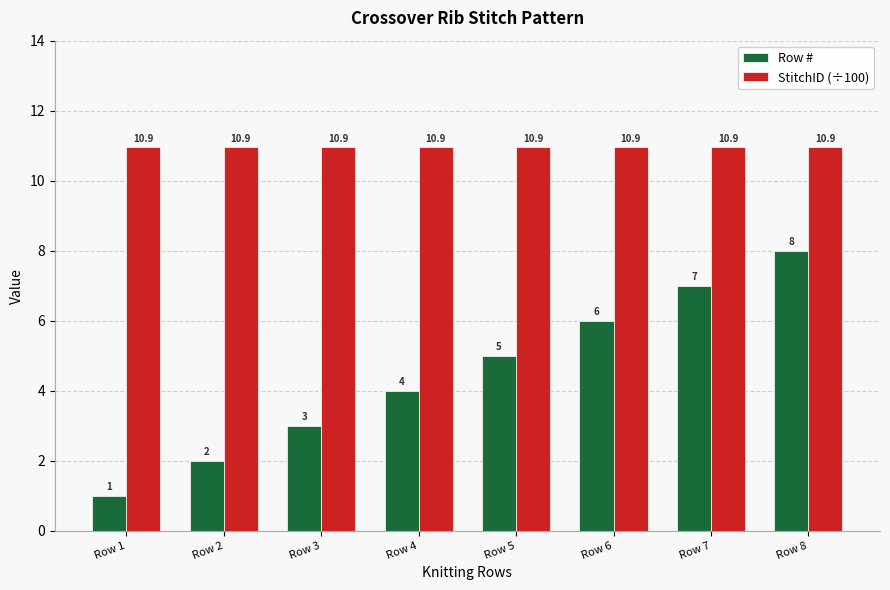

At how many categories does at least one series exceed 8?

8